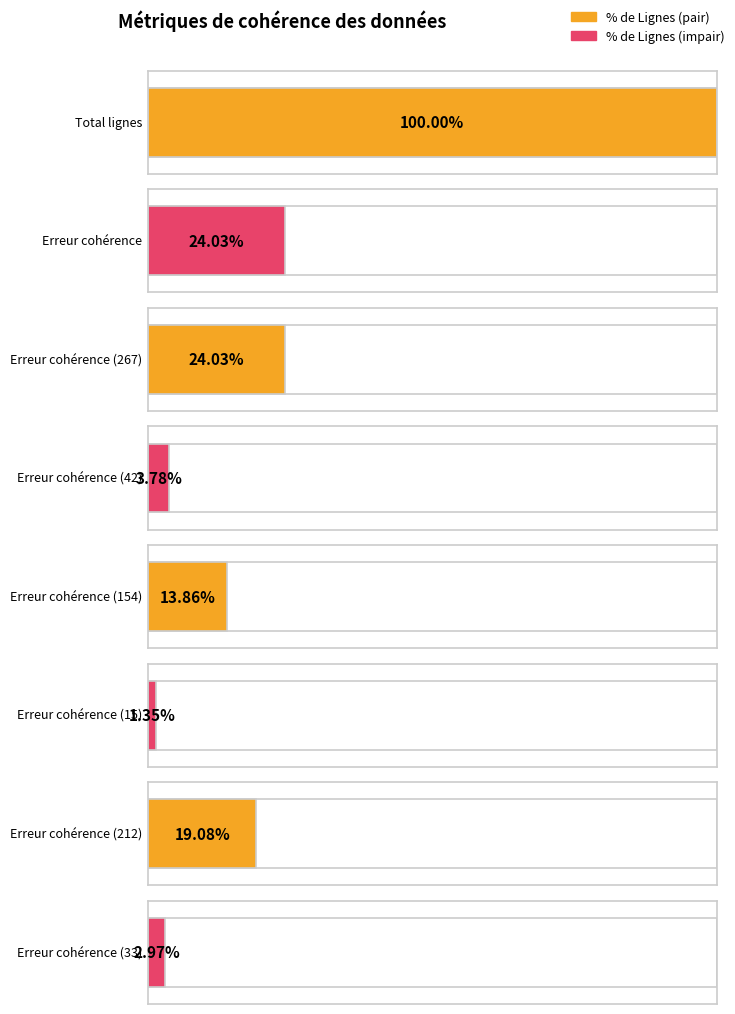

What is the label of the 3rd bar from the right?

Erreur cohérence (15)